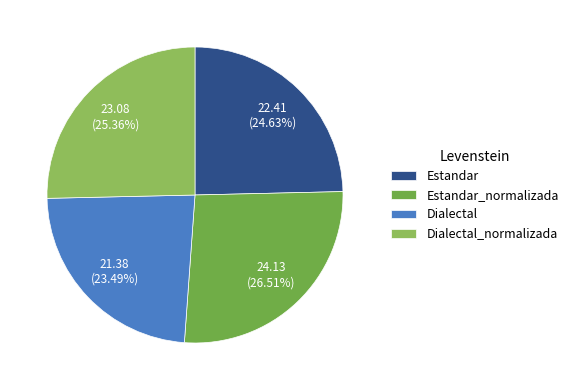

Rank the categories by value from lowest to highest.

Dialectal, Estandar, Dialectal_normalizada, Estandar_normalizada